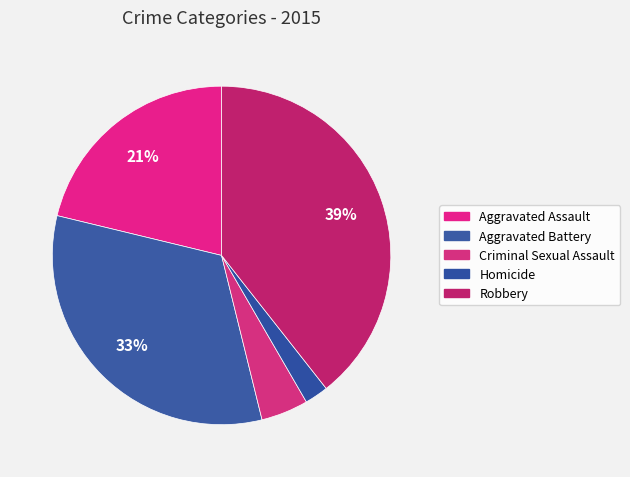

How many slices are in this pie chart?

5